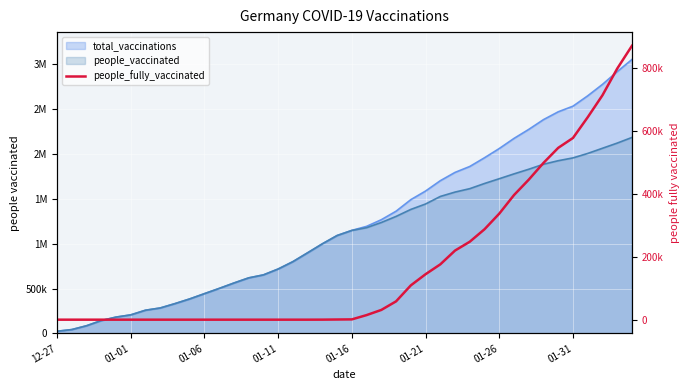

The value at 18 is 58. True or false?

False